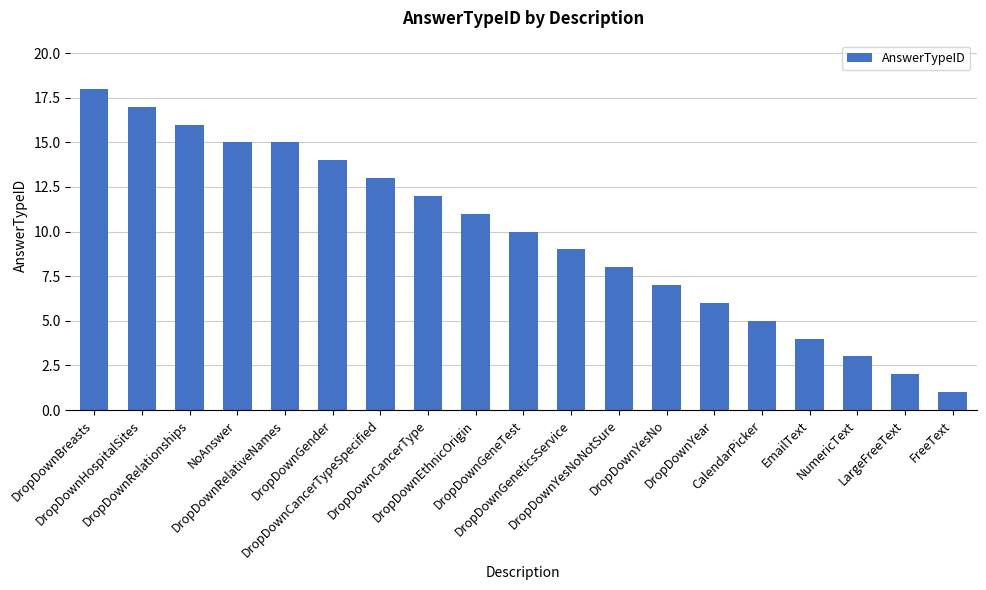

What is the difference between the maximum and second lowest values?

16